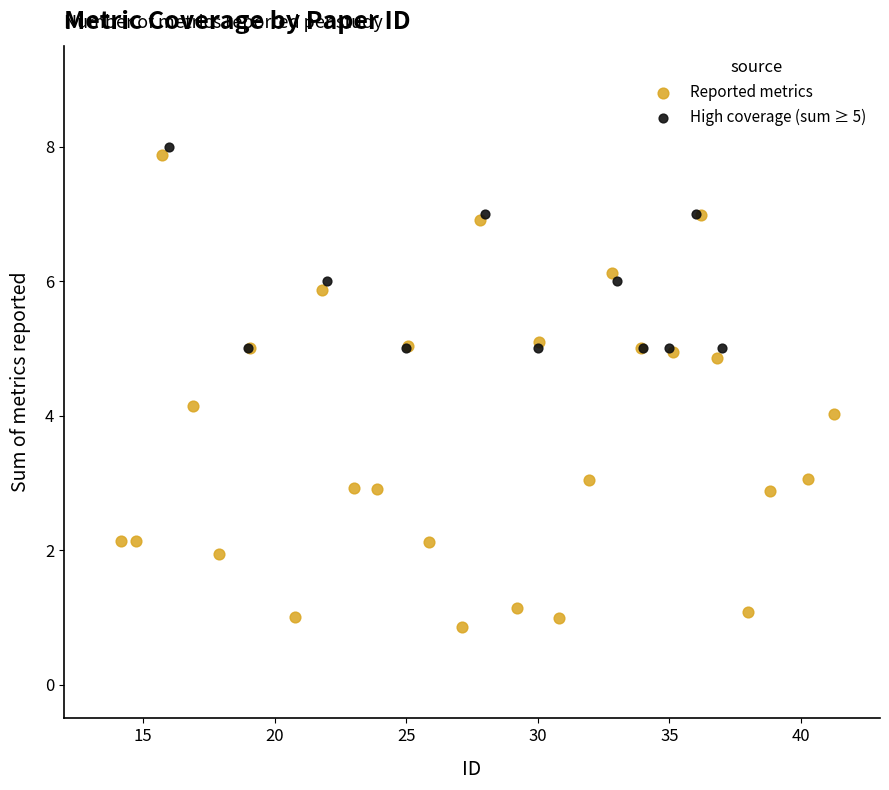

Which series has the widest spread of Y values?

Reported metrics